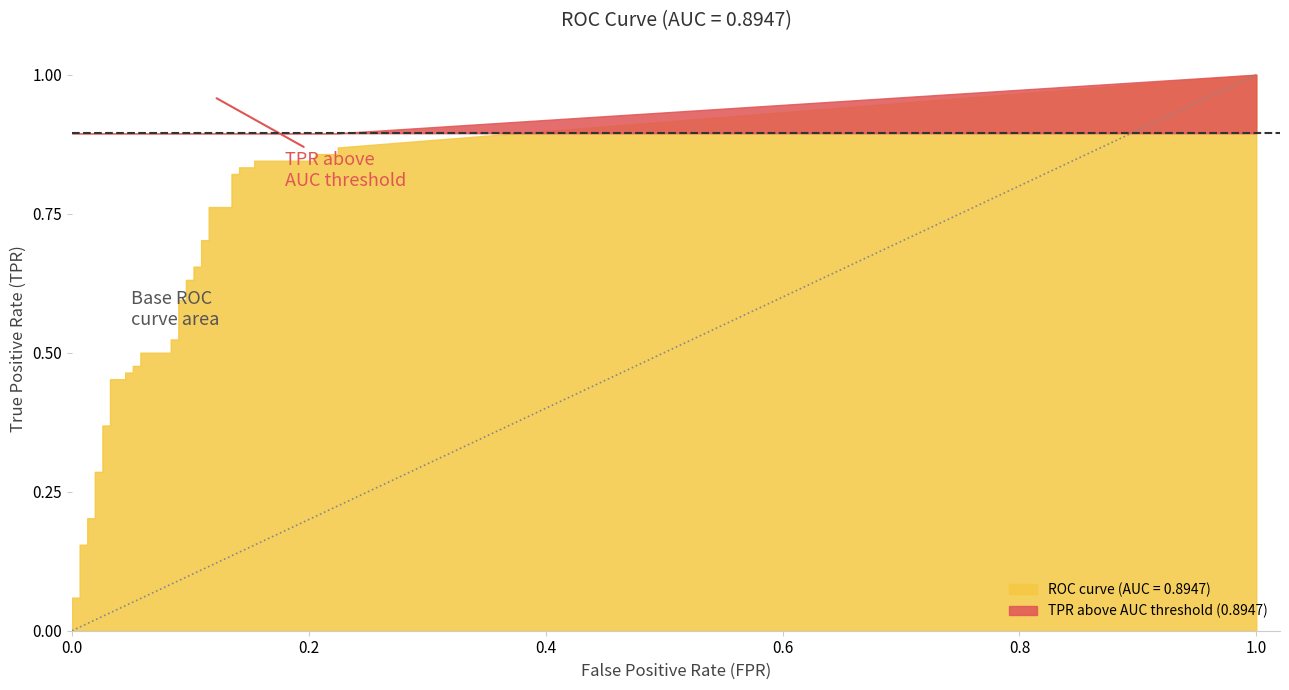

What is the label of the 8th point from the left?

7